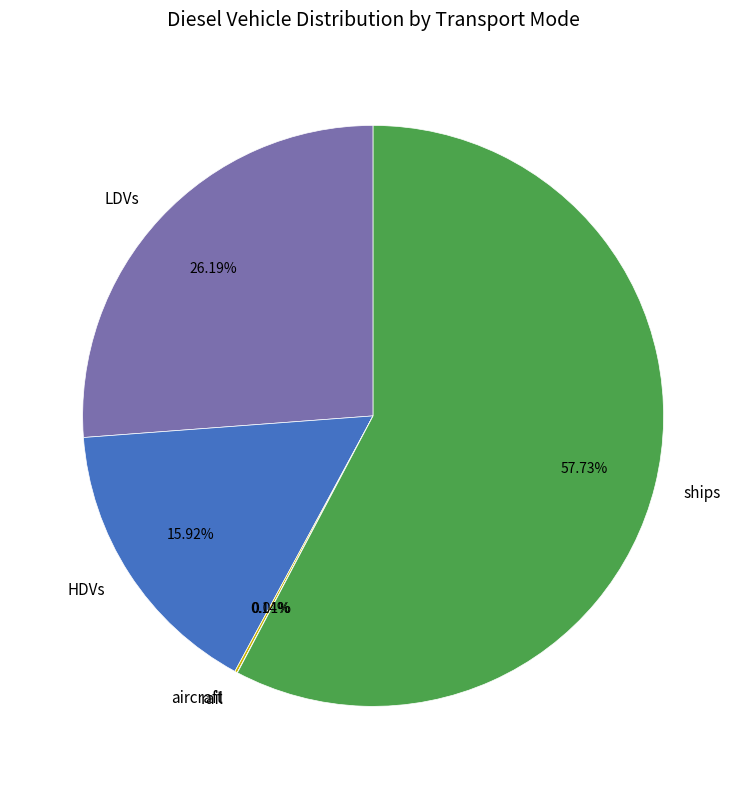

Is the sum of LDVs and HDVs greater than half?

No